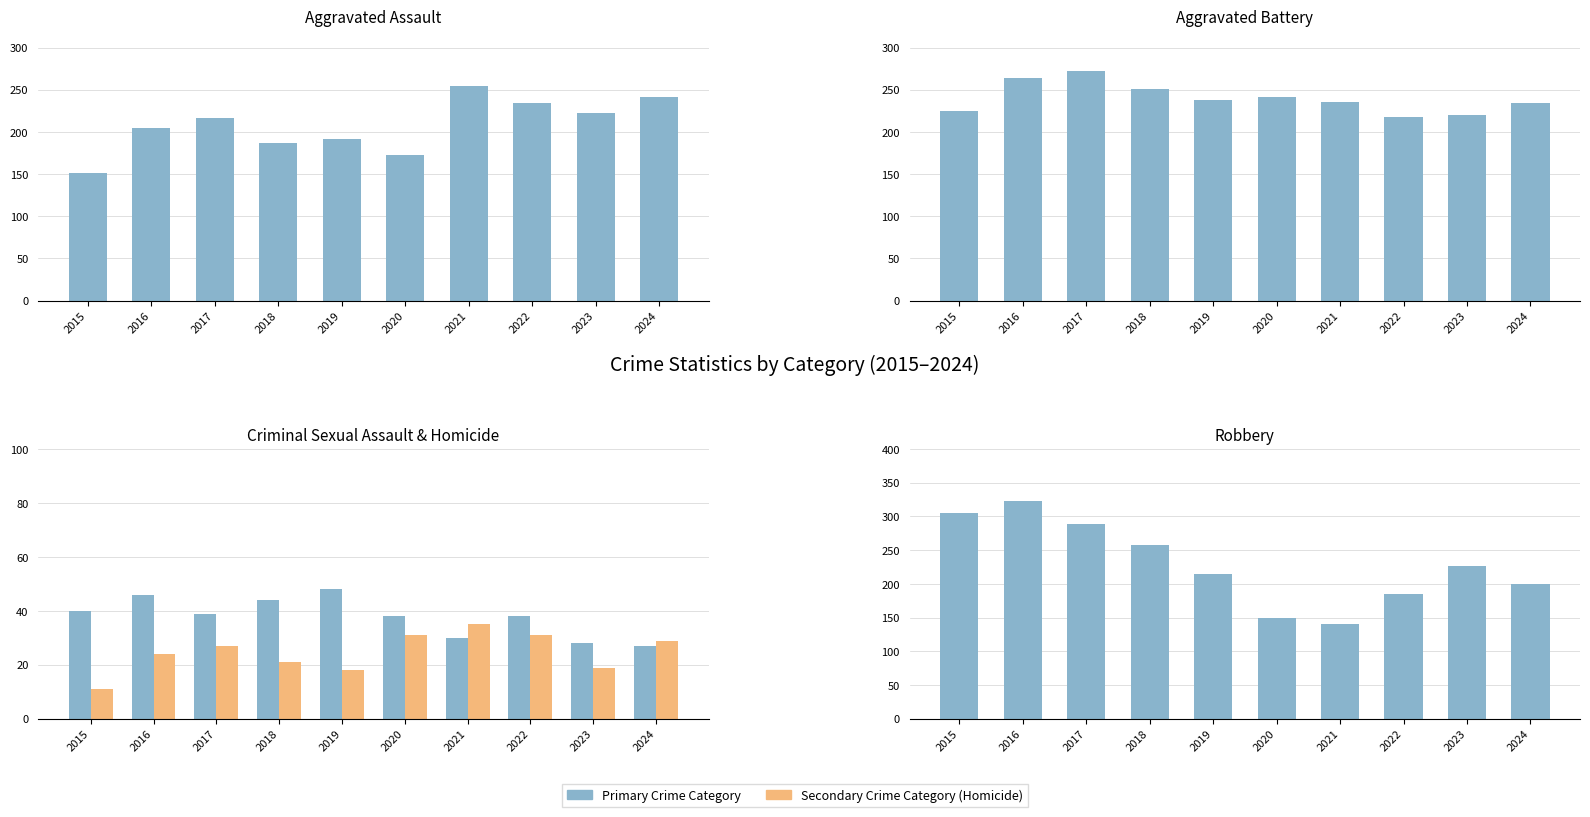

Reading left to right, transcribe all the data shown in this chart.

Aggravated Assault: 2015=151	2016=205	2017=217	2018=187	2019=192	2020=173	2021=254	2022=234	2023=223	2024=242
Aggravated Battery: 2015=225	2016=264	2017=272	2018=251	2019=238	2020=242	2021=236	2022=218	2023=220	2024=234
Criminal Sexual Assault: 2015=40	2016=46	2017=39	2018=44	2019=48	2020=38	2021=30	2022=38	2023=28	2024=27
Homicide: 2015=11	2016=24	2017=27	2018=21	2019=18	2020=31	2021=35	2022=31	2023=19	2024=29
Robbery: 2015=305	2016=323	2017=289	2018=258	2019=215	2020=149	2021=140	2022=185	2023=227	2024=200